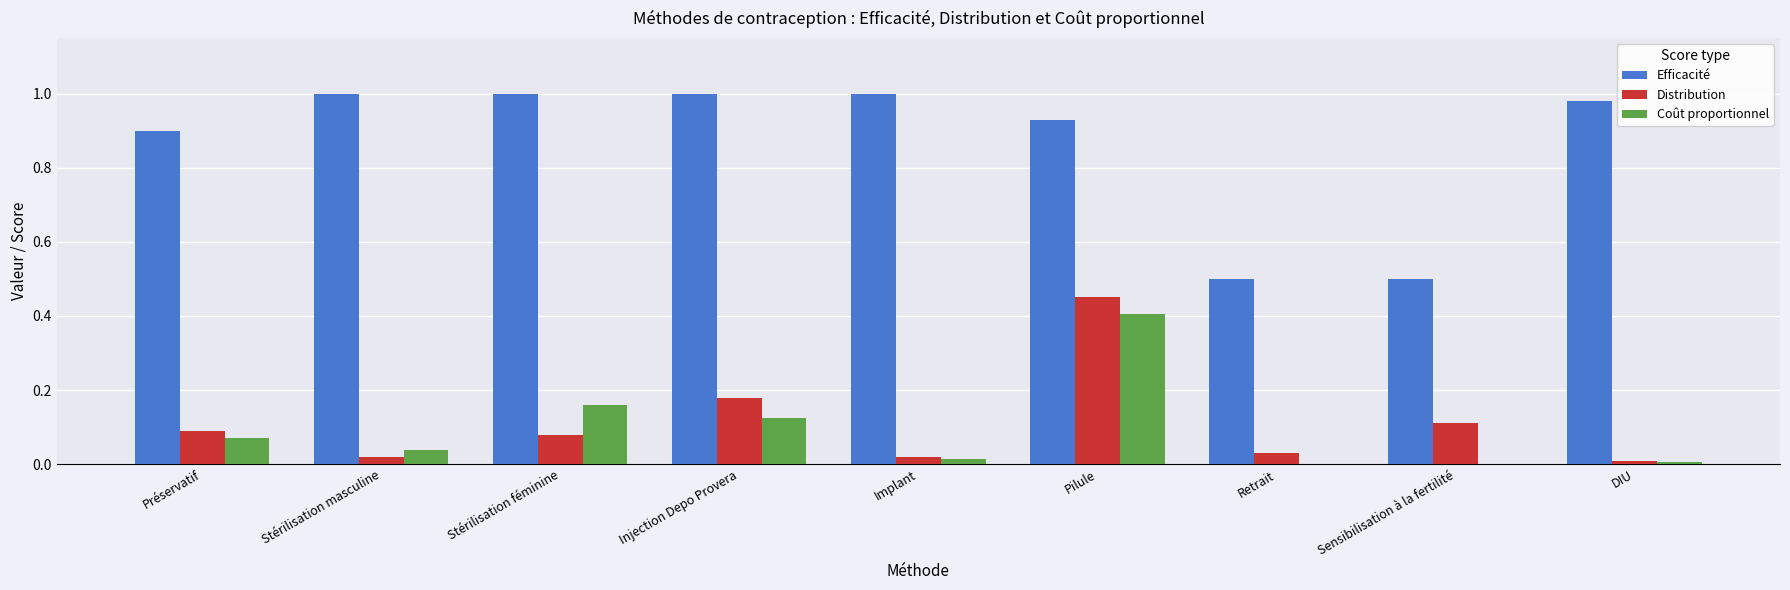

At which label does Distribution reach its peak?

Pilule